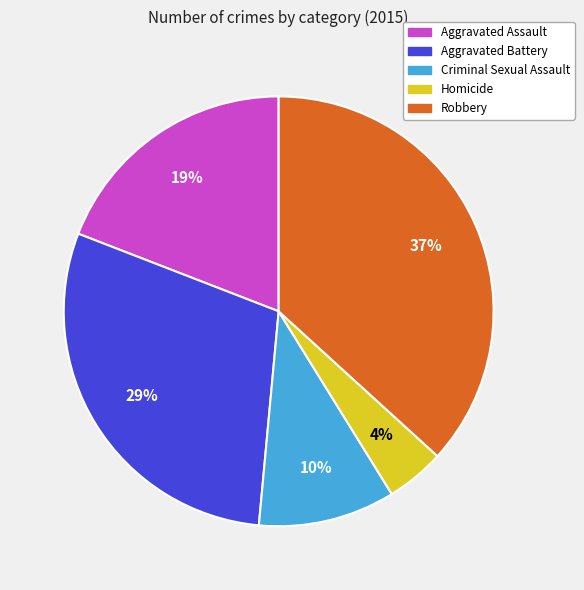

Between Aggravated Assault and Criminal Sexual Assault, which is larger?

Aggravated Assault